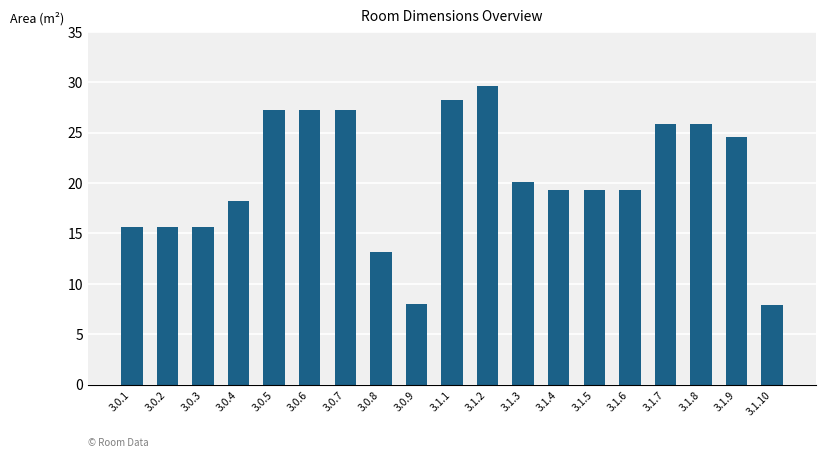

What is the approximate value at 3.0.3?

15.6